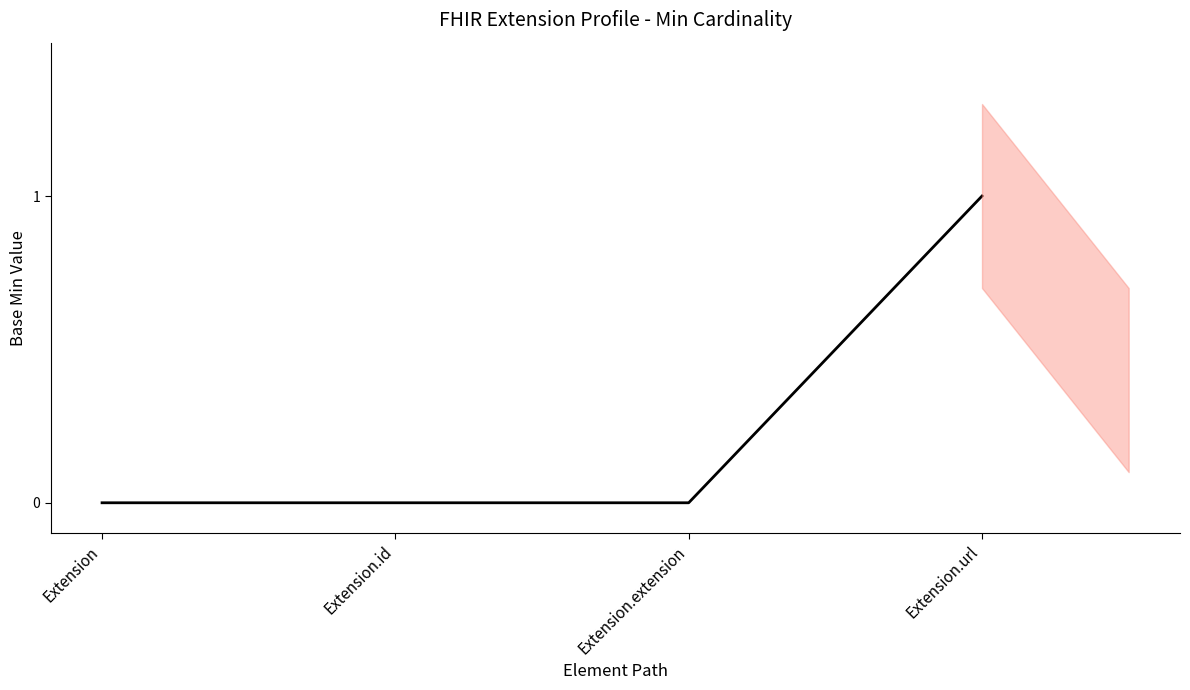

Is it true that the value at Extension.extension is 0?

True